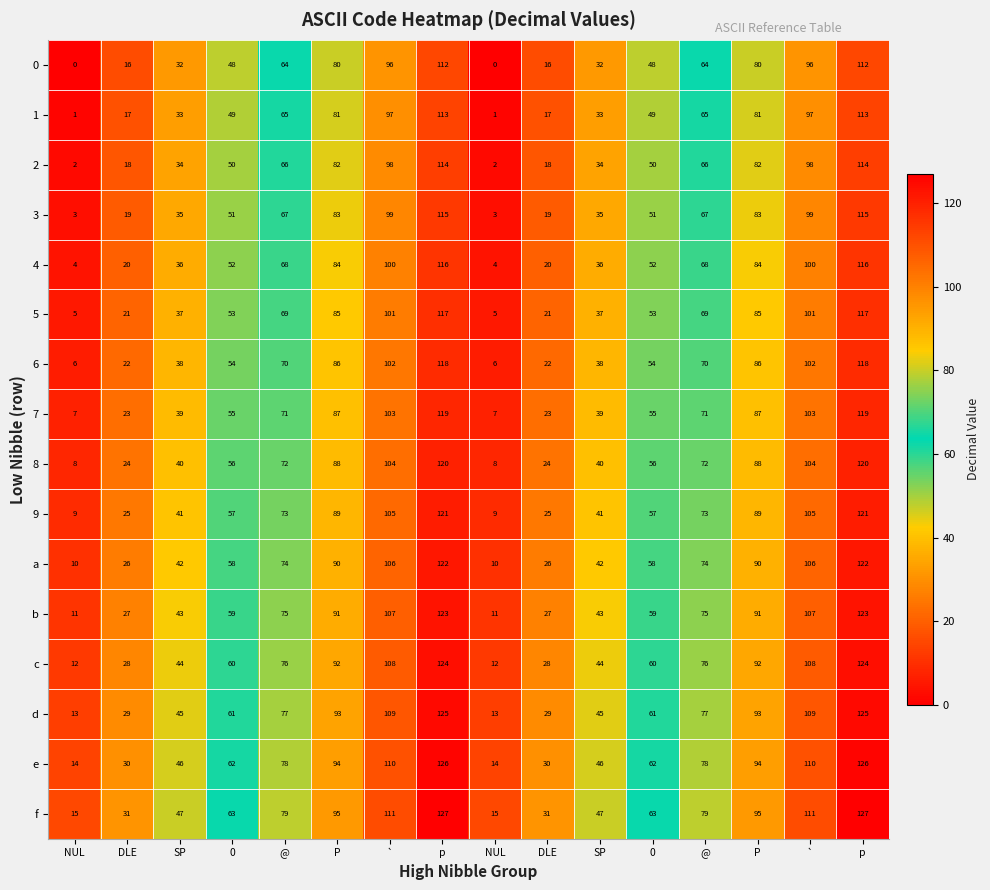

Reading left to right, what are all the values shown in this chart?

0: NUL=0	DLE=16	SP=32	0=48	@=64	P=80	`=96	p=112	NUL=0	DLE=16	SP=32	0=48	@=64	P=80	`=96	p=112
1: NUL=1	DLE=17	SP=33	0=49	@=65	P=81	`=97	p=113	NUL=1	DLE=17	SP=33	0=49	@=65	P=81	`=97	p=113
2: NUL=2	DLE=18	SP=34	0=50	@=66	P=82	`=98	p=114	NUL=2	DLE=18	SP=34	0=50	@=66	P=82	`=98	p=114
3: NUL=3	DLE=19	SP=35	0=51	@=67	P=83	`=99	p=115	NUL=3	DLE=19	SP=35	0=51	@=67	P=83	`=99	p=115
4: NUL=4	DLE=20	SP=36	0=52	@=68	P=84	`=100	p=116	NUL=4	DLE=20	SP=36	0=52	@=68	P=84	`=100	p=116
5: NUL=5	DLE=21	SP=37	0=53	@=69	P=85	`=101	p=117	NUL=5	DLE=21	SP=37	0=53	@=69	P=85	`=101	p=117
6: NUL=6	DLE=22	SP=38	0=54	@=70	P=86	`=102	p=118	NUL=6	DLE=22	SP=38	0=54	@=70	P=86	`=102	p=118
7: NUL=7	DLE=23	SP=39	0=55	@=71	P=87	`=103	p=119	NUL=7	DLE=23	SP=39	0=55	@=71	P=87	`=103	p=119
8: NUL=8	DLE=24	SP=40	0=56	@=72	P=88	`=104	p=120	NUL=8	DLE=24	SP=40	0=56	@=72	P=88	`=104	p=120
9: NUL=9	DLE=25	SP=41	0=57	@=73	P=89	`=105	p=121	NUL=9	DLE=25	SP=41	0=57	@=73	P=89	`=105	p=121
a: NUL=10	DLE=26	SP=42	0=58	@=74	P=90	`=106	p=122	NUL=10	DLE=26	SP=42	0=58	@=74	P=90	`=106	p=122
b: NUL=11	DLE=27	SP=43	0=59	@=75	P=91	`=107	p=123	NUL=11	DLE=27	SP=43	0=59	@=75	P=91	`=107	p=123
c: NUL=12	DLE=28	SP=44	0=60	@=76	P=92	`=108	p=124	NUL=12	DLE=28	SP=44	0=60	@=76	P=92	`=108	p=124
d: NUL=13	DLE=29	SP=45	0=61	@=77	P=93	`=109	p=125	NUL=13	DLE=29	SP=45	0=61	@=77	P=93	`=109	p=125
e: NUL=14	DLE=30	SP=46	0=62	@=78	P=94	`=110	p=126	NUL=14	DLE=30	SP=46	0=62	@=78	P=94	`=110	p=126
f: NUL=15	DLE=31	SP=47	0=63	@=79	P=95	`=111	p=127	NUL=15	DLE=31	SP=47	0=63	@=79	P=95	`=111	p=127